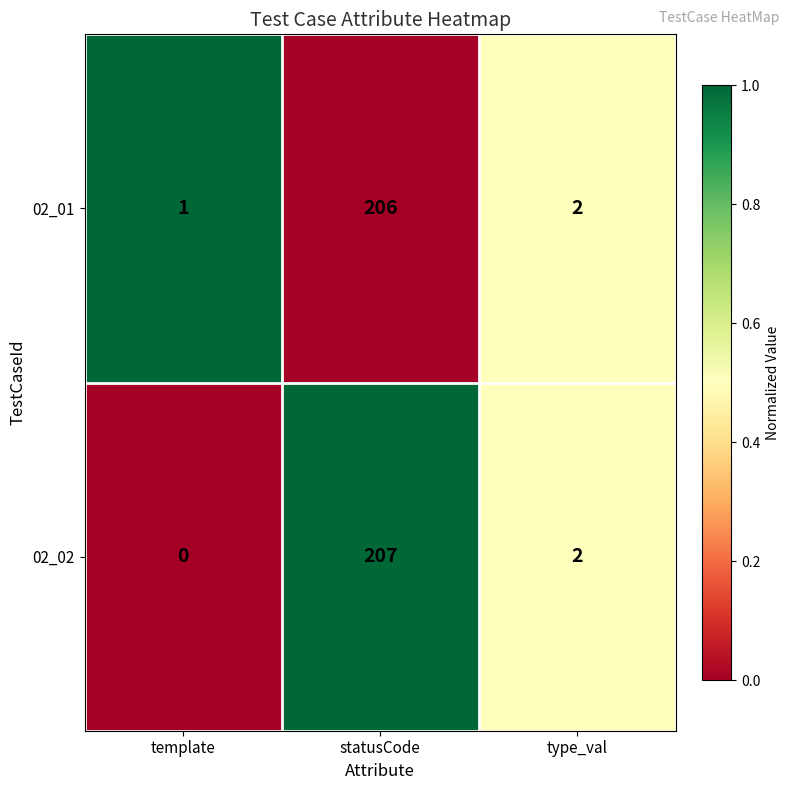

Reading right to left, extract all data points from this chart.

02_01: type_val=2	statusCode=206	template=1
02_02: type_val=2	statusCode=207	template=0